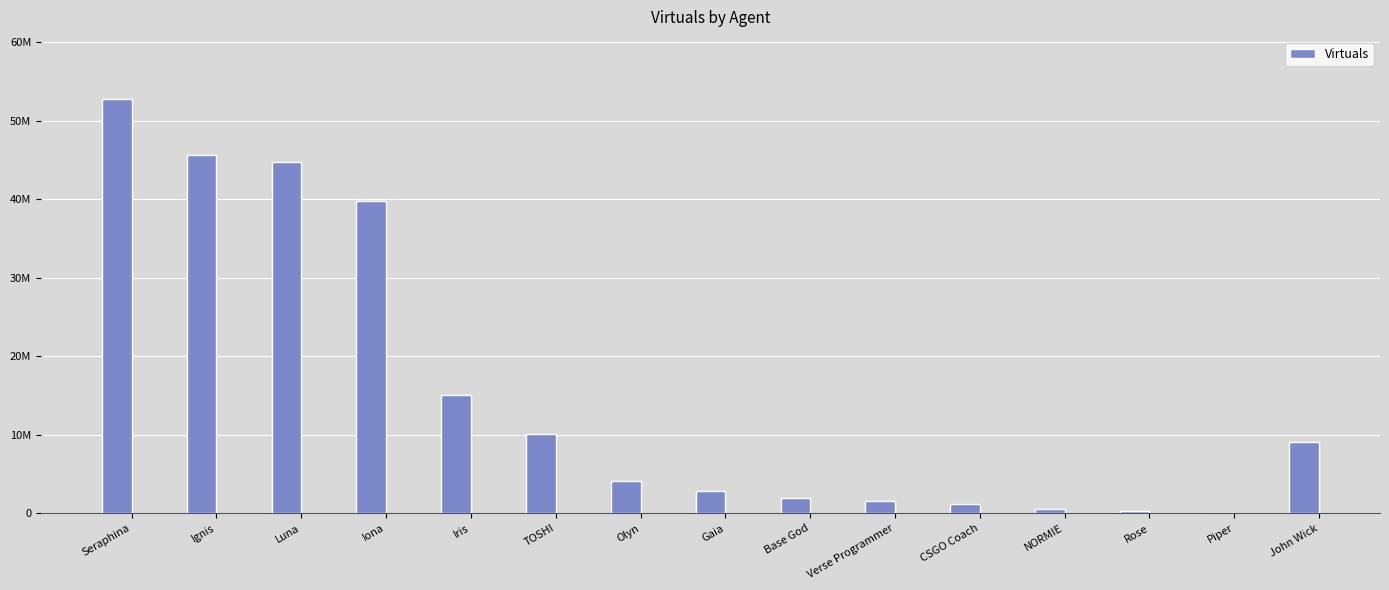

Reading right to left, what are all the values shown in this chart?

9049453	69714	300420	505057	1131930	1550438	1897430	2813020	4044740	10074792	15017671	39763020	44704196	45644637	52739502